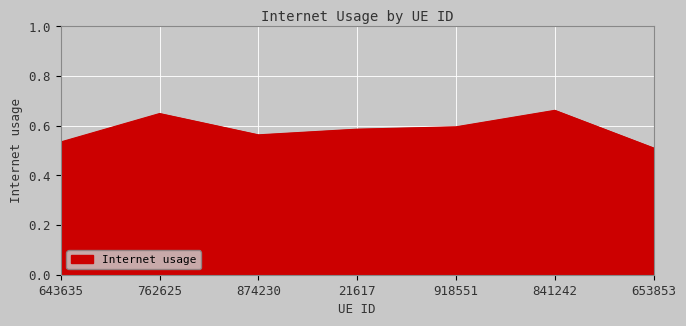

Count the number of categories in the chart.

7